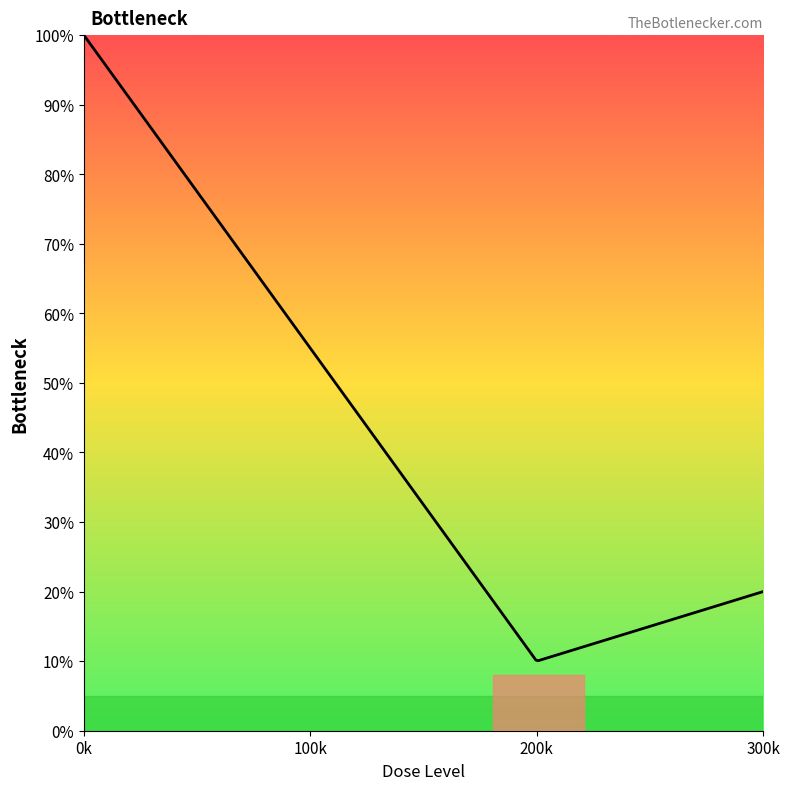

What is the maximum value shown in the chart?

100.0